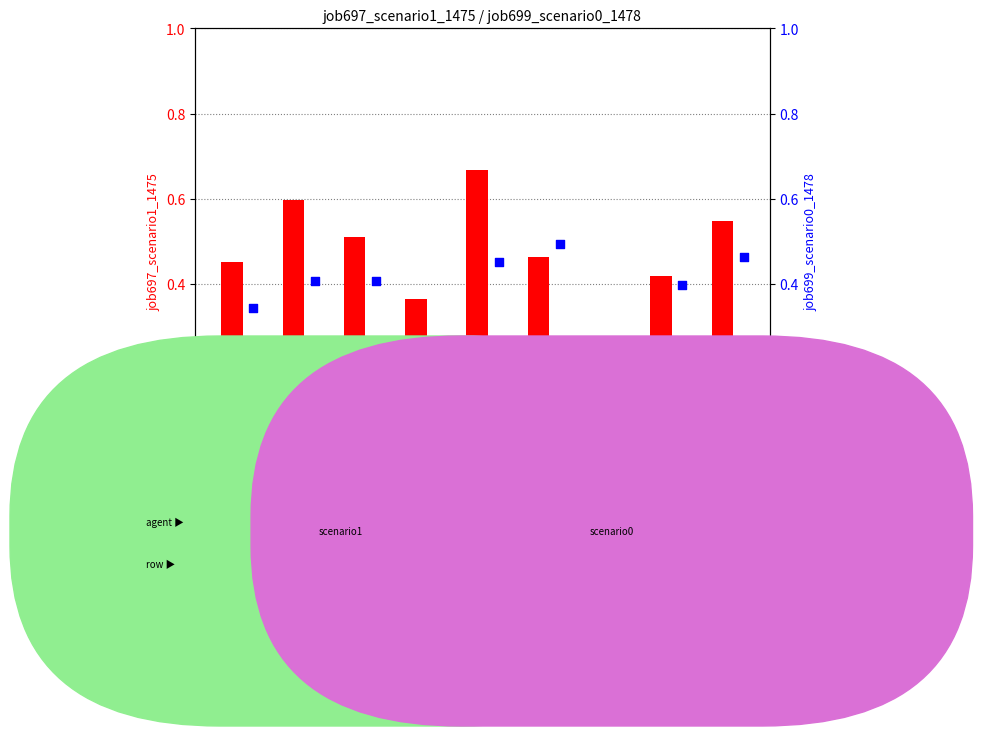

Count the job697_scenario1_1475 values in the range 0 to 1.

9